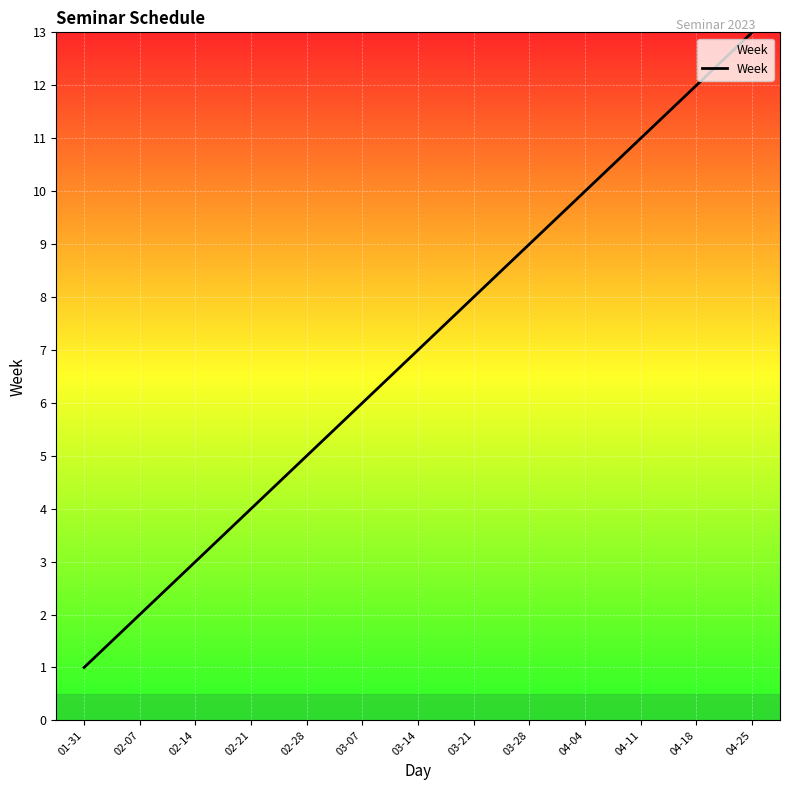

Which label corresponds to the smallest value in the chart?

01-31